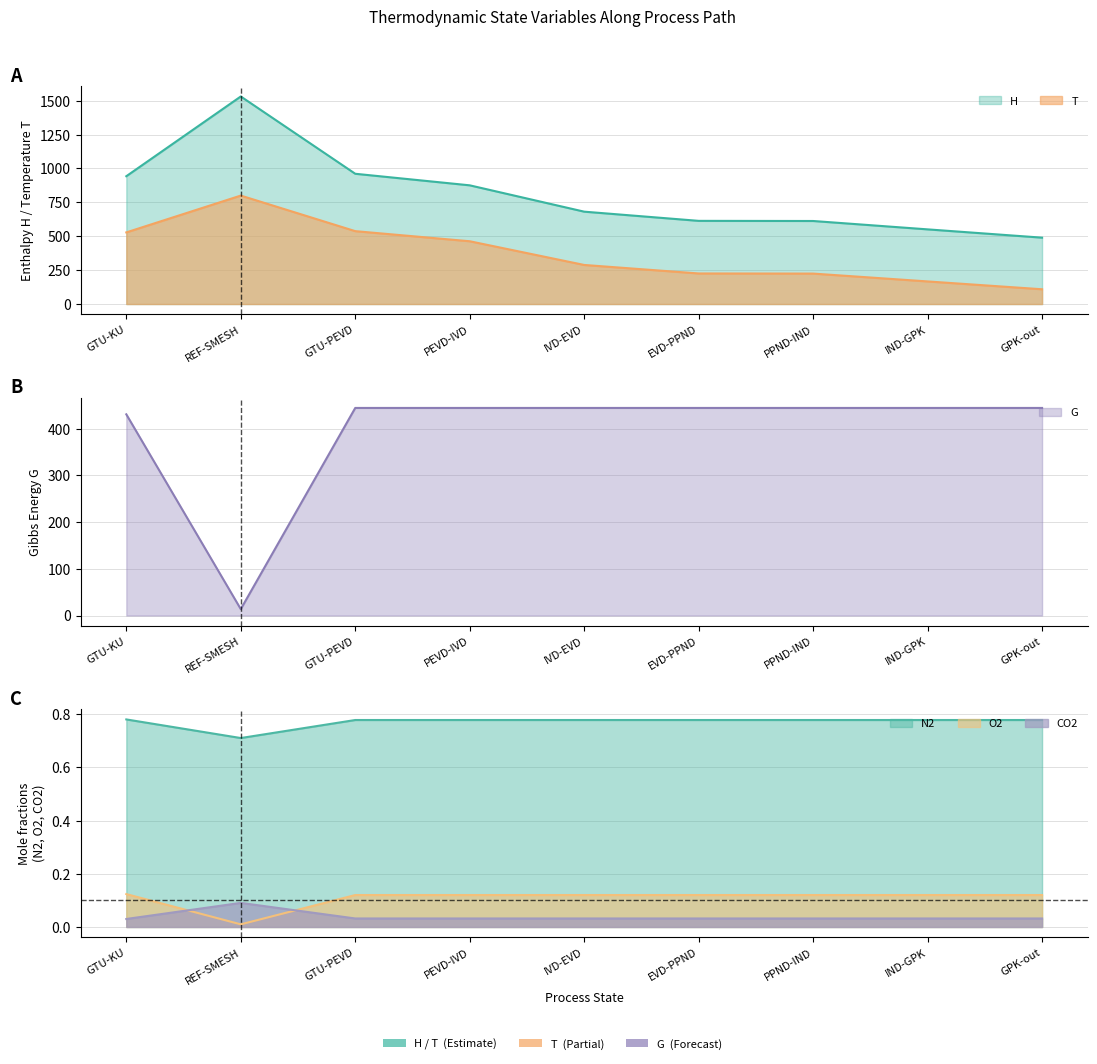

True or false: T and H cross at least once.

False